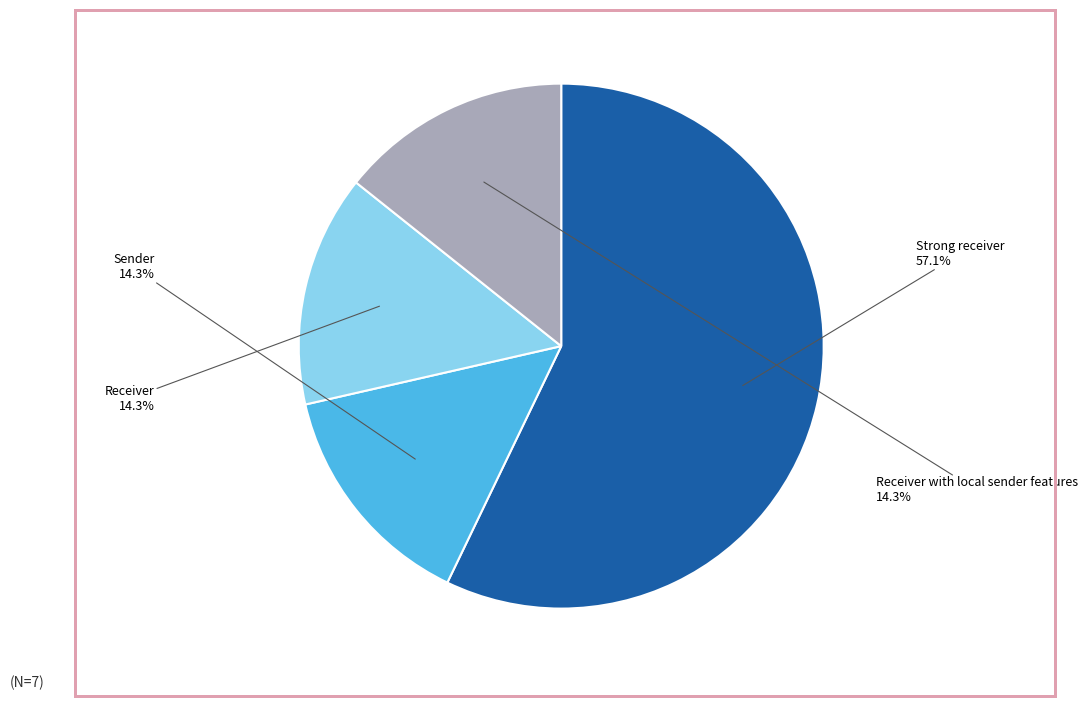

Combined, what portion of the pie is Receiver and Strong receiver?

71.4%